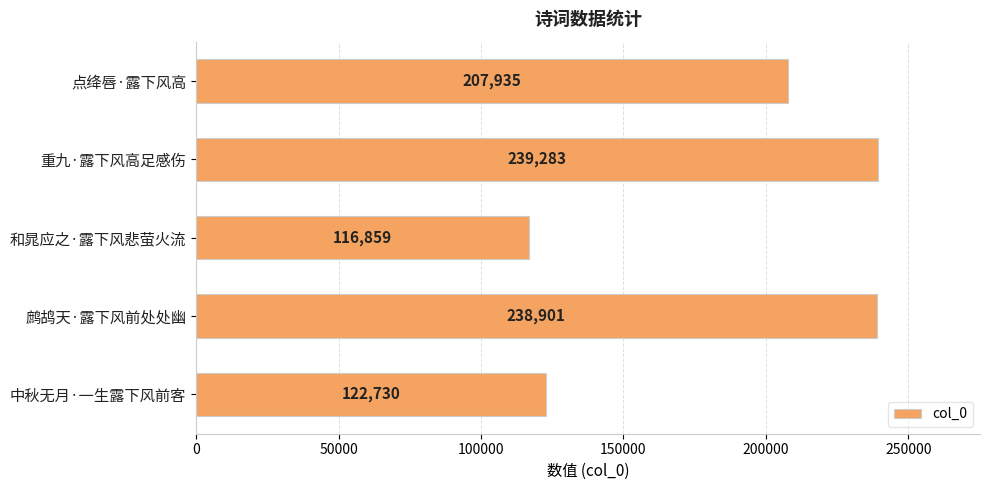

How many bars are there in total?

5